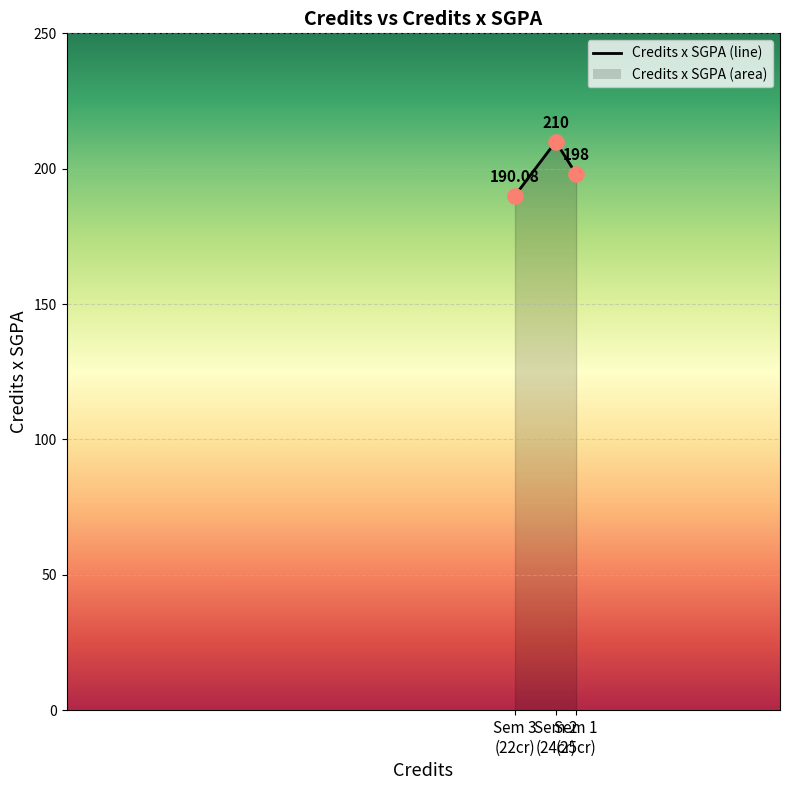

Between Sem 1 (25cr) and Sem 2 (24cr), which is larger?

Sem 2 (24cr)